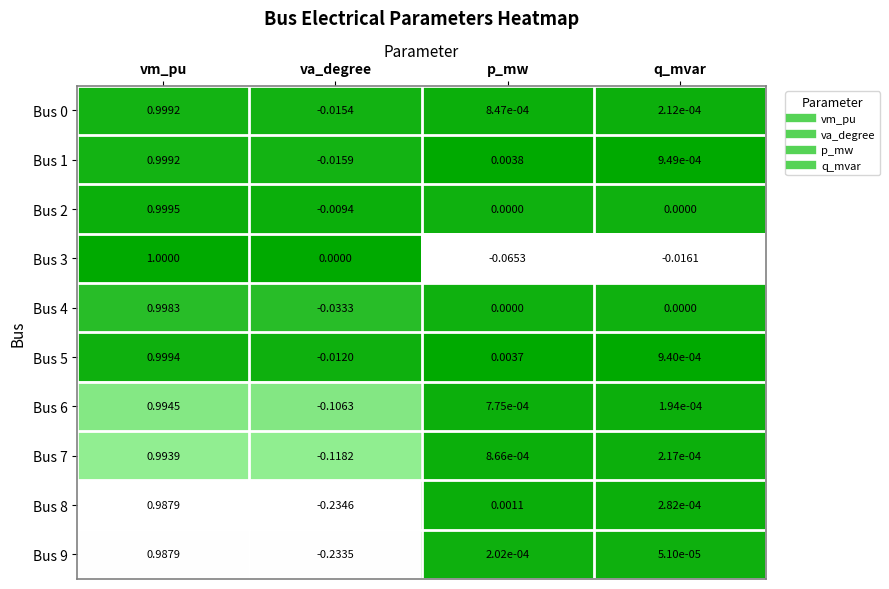

List the labels in order of Bus 8 value, largest first.

vm_pu, p_mw, q_mvar, va_degree